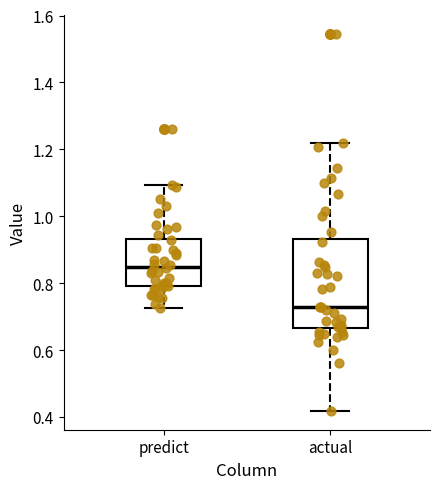

Reading left to right, transcribe this box plot: for each box, give where its median line is, the range the box spans, and where its two whiskers end, as read against the y-axis. The values are not printed on the chart, so give them approximately, as read against the axis.

predict: median 0.84, box 0.80 to 0.94, whiskers 0.72 to 1.10
actual: median 0.72, box 0.66 to 0.94, whiskers 0.42 to 1.22